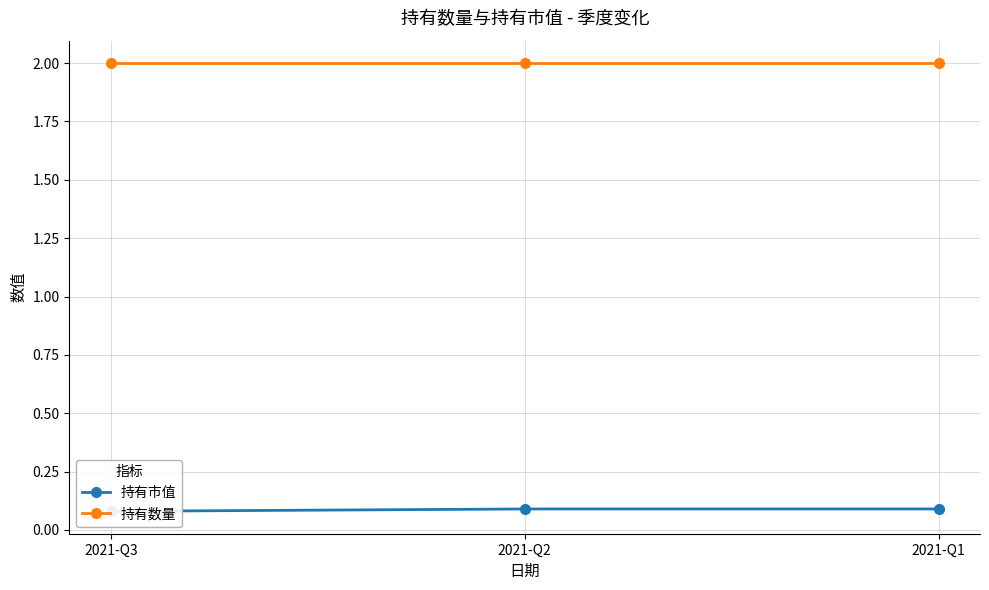

Reading right to left, extract all data points from this chart.

持有市值: 0.1	0.1	0.1
持有数量: 2.0	2.0	2.0